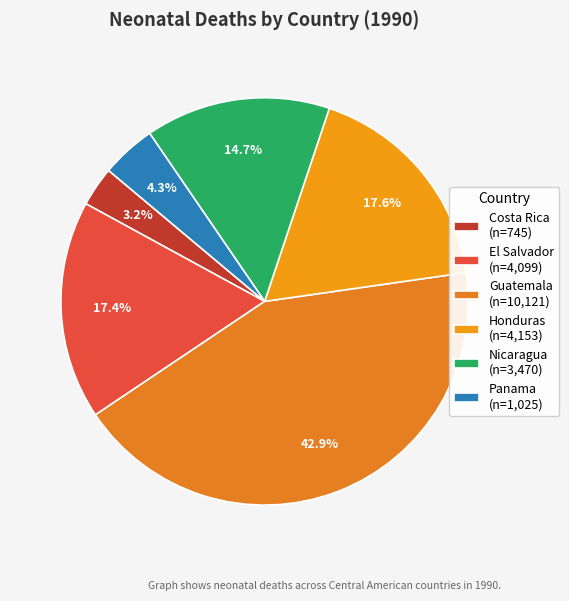

Is the sum of Nicaragua and Panama greater than half?

No